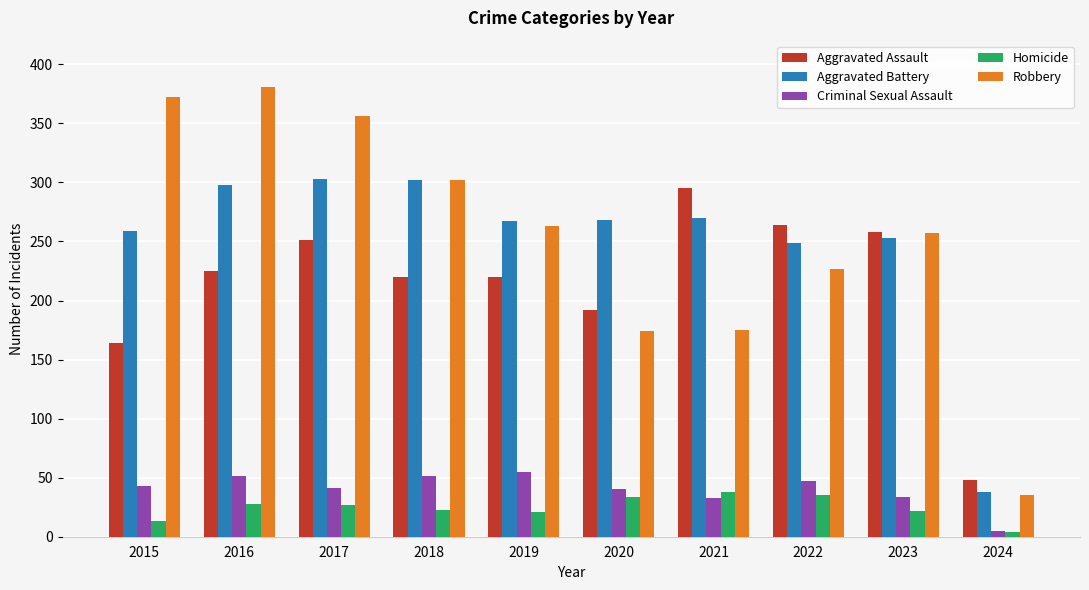

How many groups of bars are there?

10